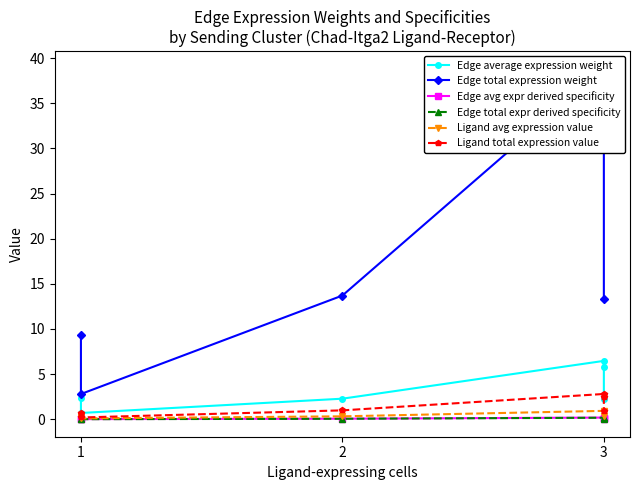

How many interior local peaks does the Edge avg expr derived specificity series have?

1